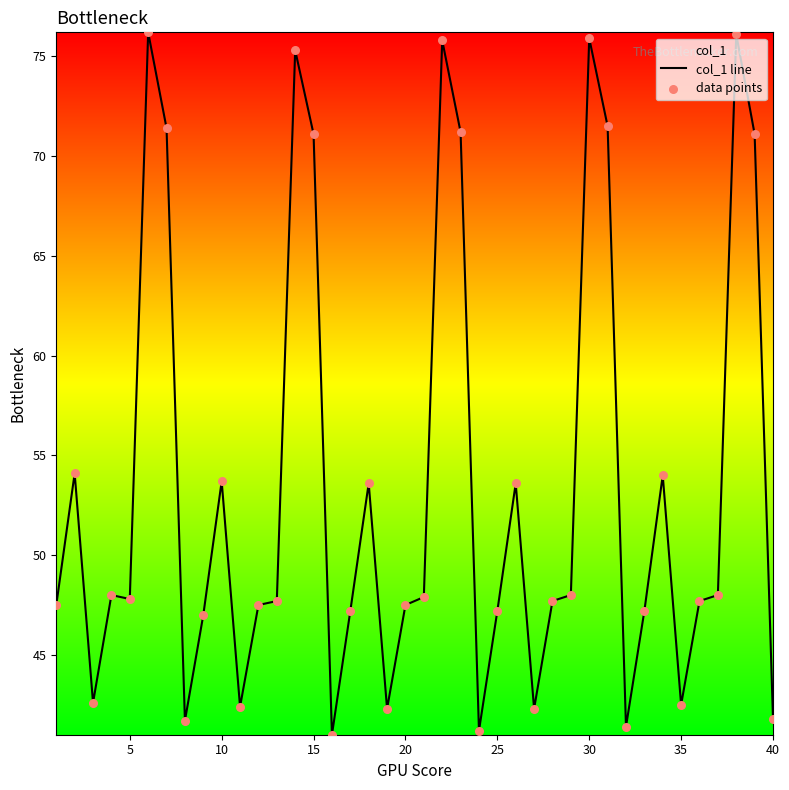

Which series reaches the minimum Y coordinate?

col_1 line